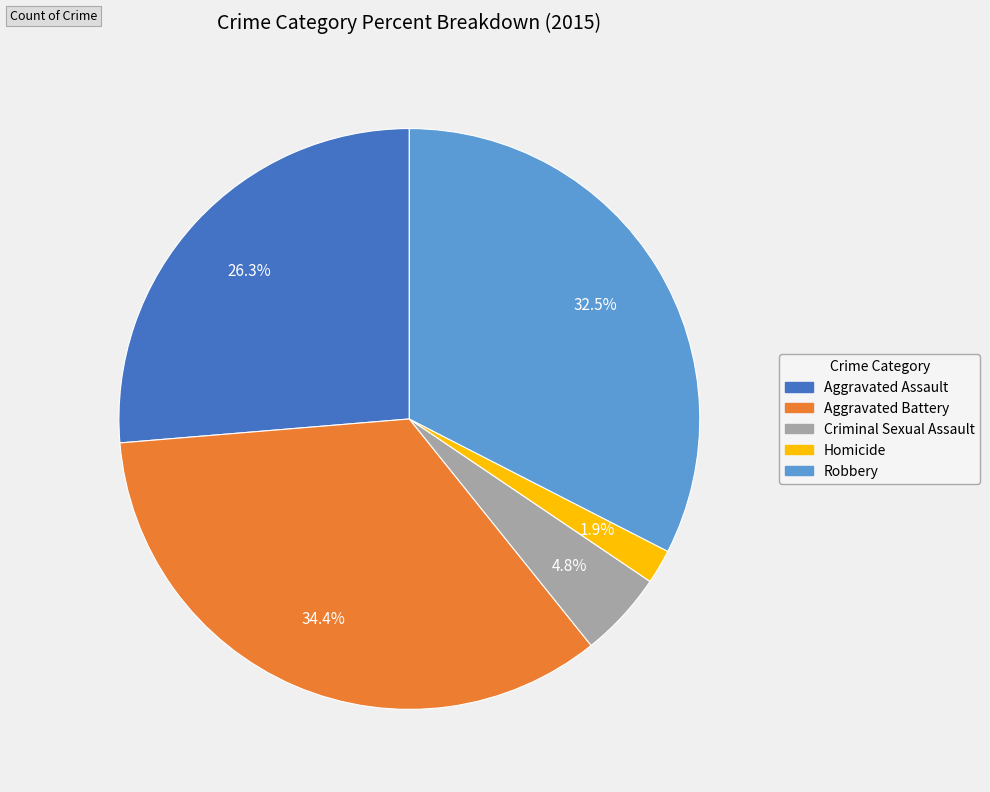

Which category has the smallest portion of the pie?

Homicide